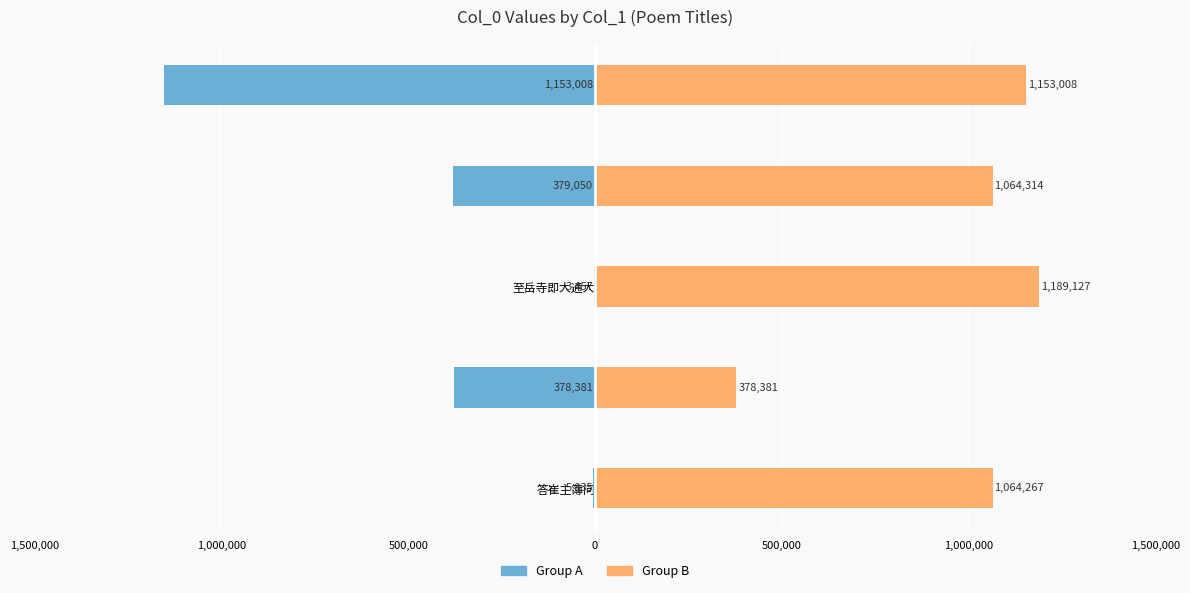

Is it true that Group B equals 378381 at 赠关西温上人?

True